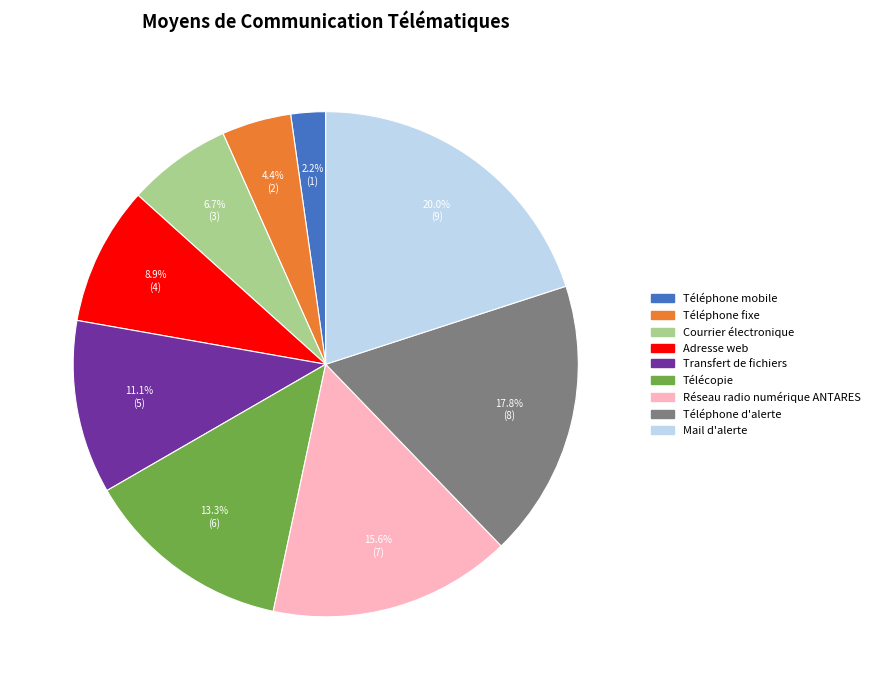

Is it true that Téléphone mobile is 2% of the pie?

True